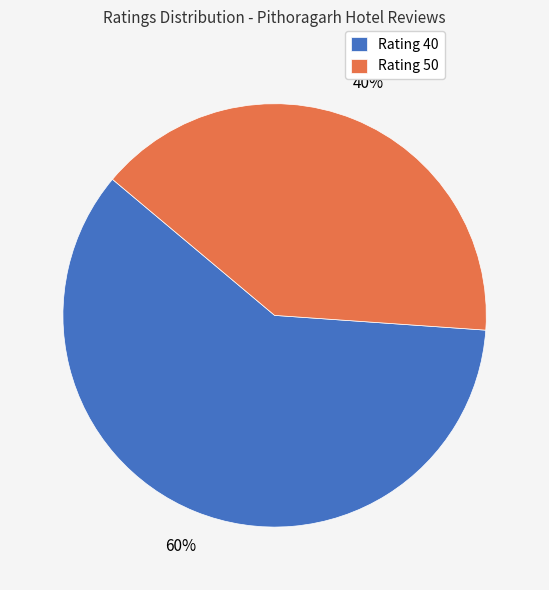

Combined, do Rating 40 and Rating 50 account for over 50%?

Yes